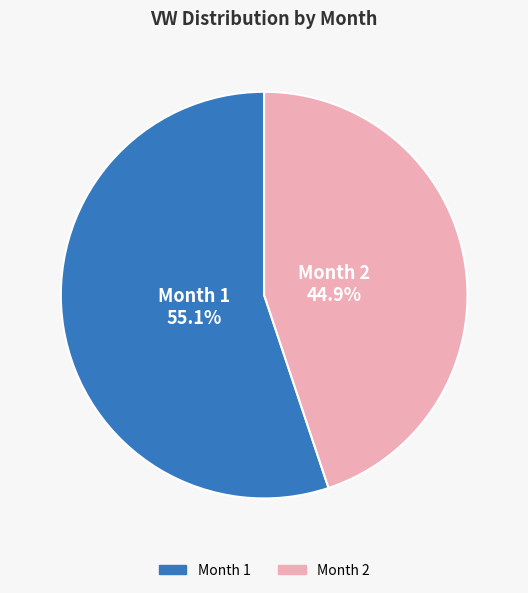

Is there any slice that represents more than half of the pie?

Yes